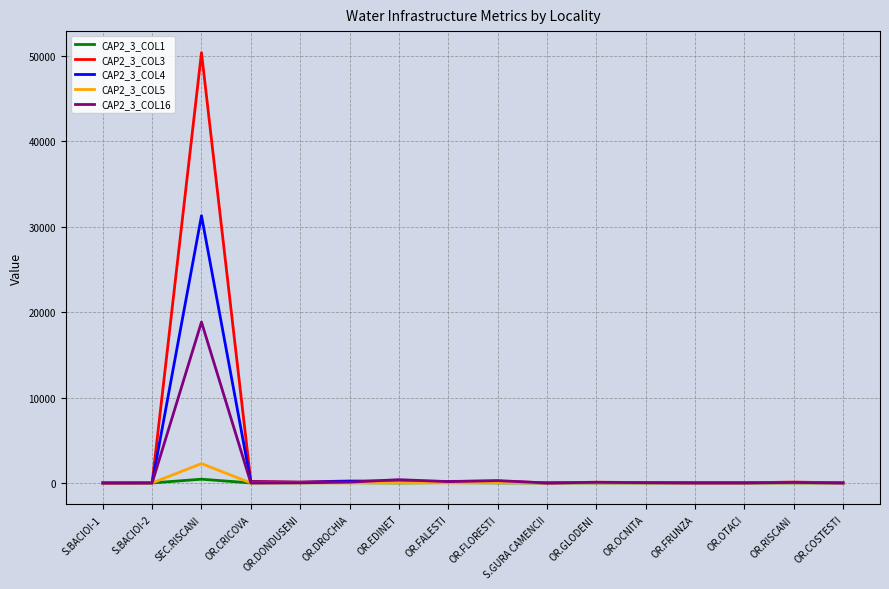

Which series has the widest spread of values?

CAP2_3_COL3